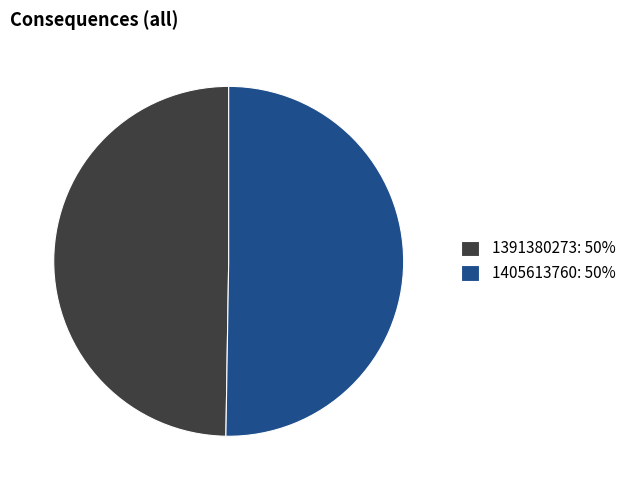

Rank the categories by value from lowest to highest.

1391380273, 1405613760